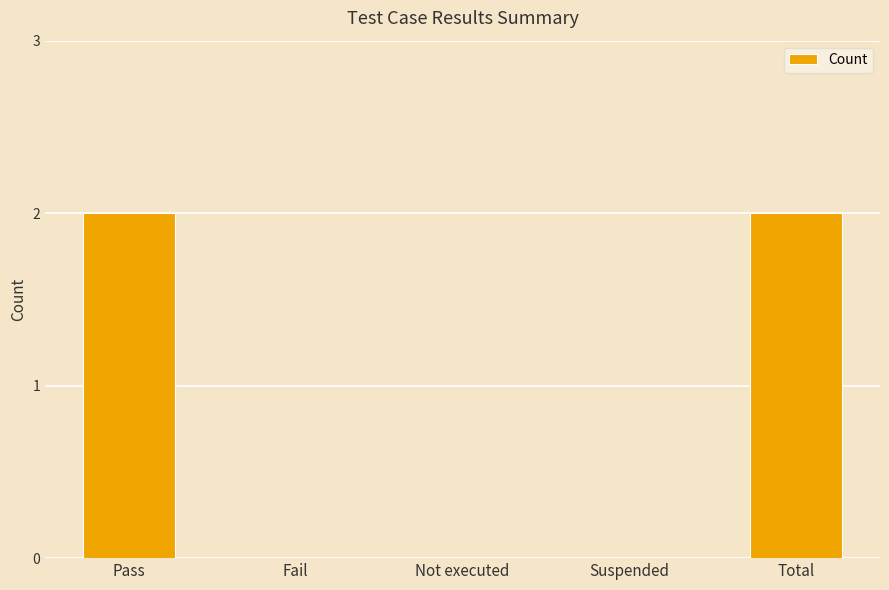

The value at Suspended is -1. True or false?

False